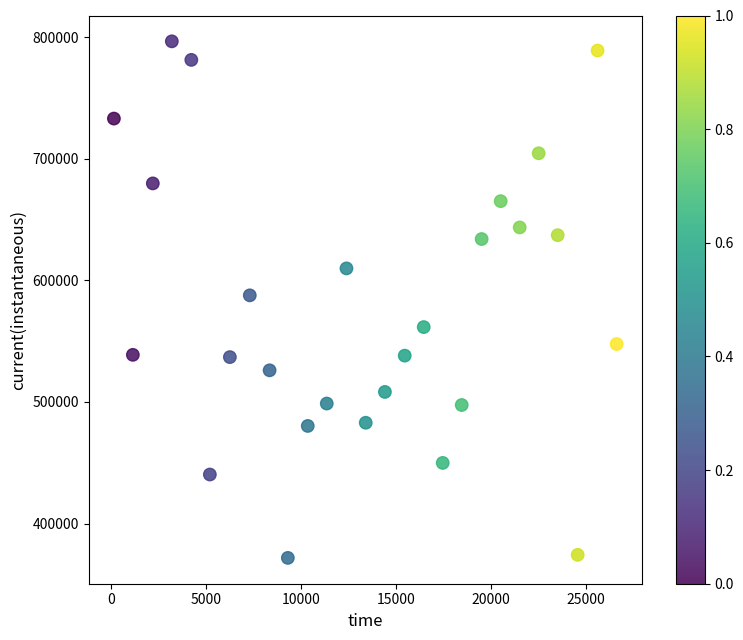

What is the range of X values (max minus min)?

26449